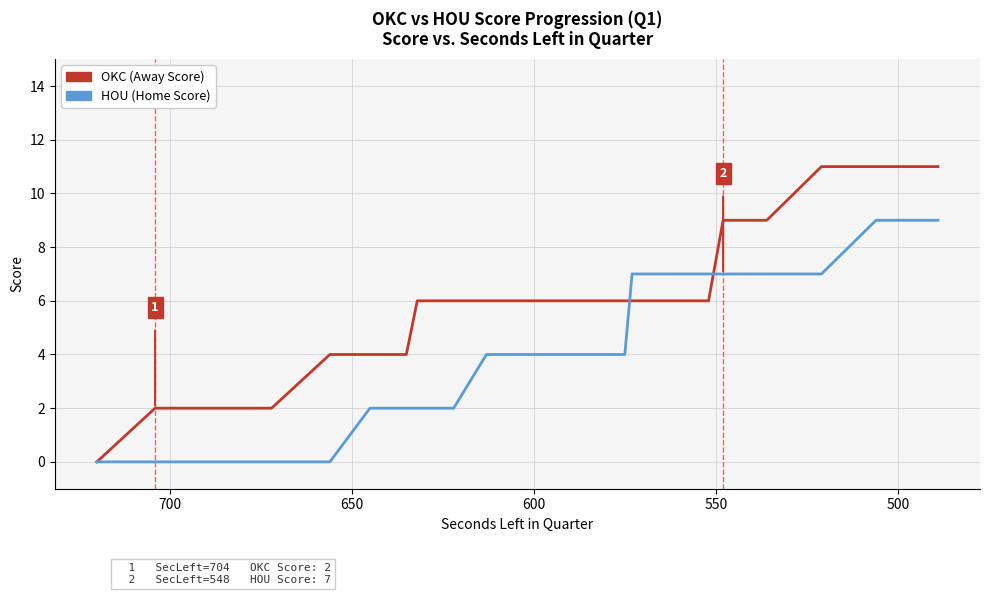

Reading right to left, what are all the values shown in this chart?

OKC (Away Score): 11	11	11	9	9	6	6	6	6	6	6	6	6	6	6	6	4	4	4	2	2	2	2	2	0
HOU (Home Score): 9	9	7	7	7	7	7	7	4	4	4	4	4	4	2	2	2	2	0	0	0	0	0	0	0